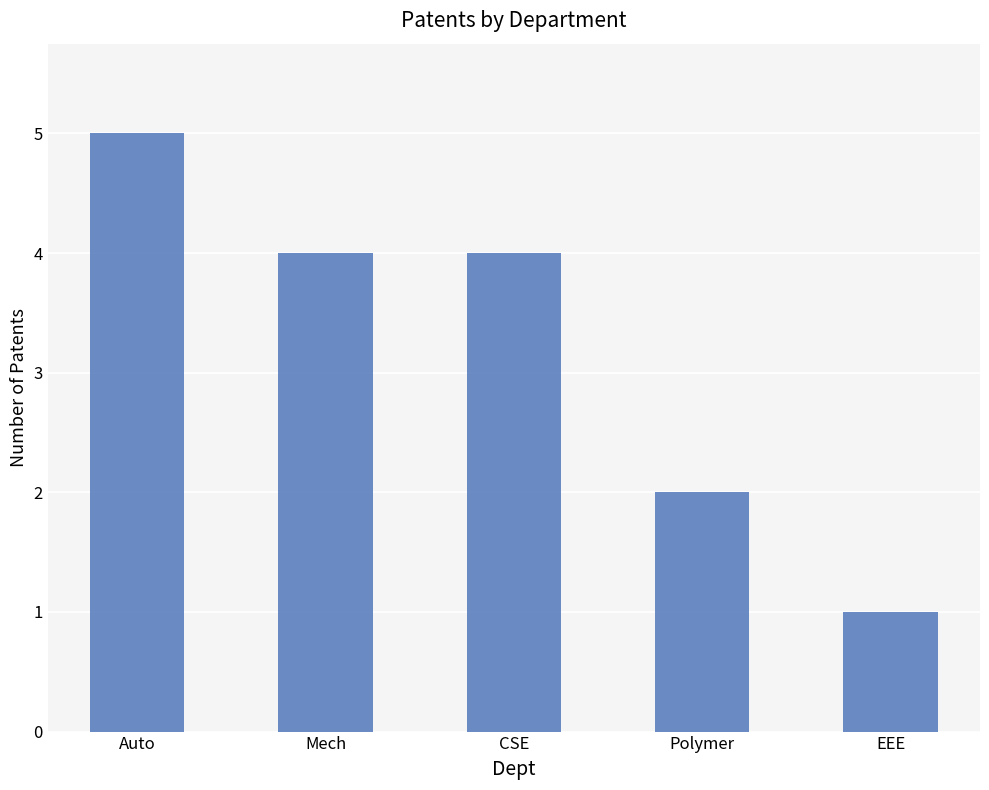

What is the value of the 3rd bar from the left?

4